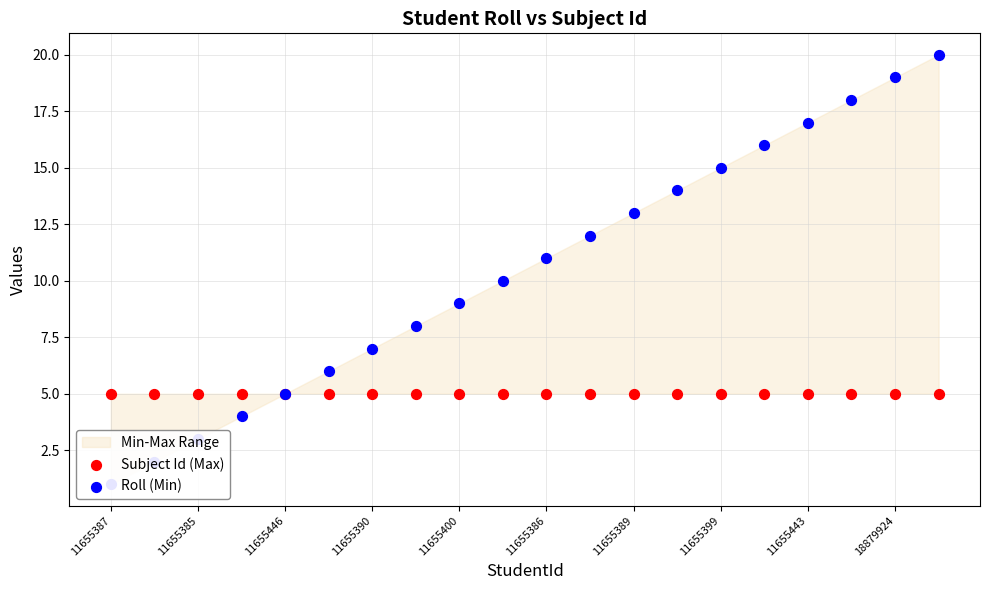

At how many categories does at least one series exceed 19?

1